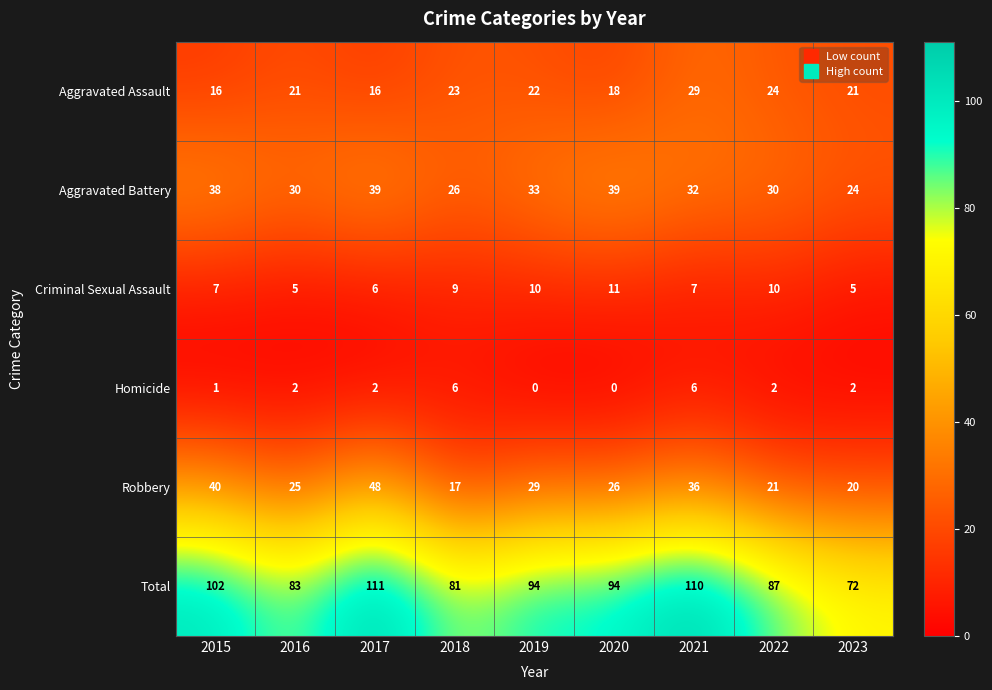

What is the spread (max minus min) of values at 2019?

94